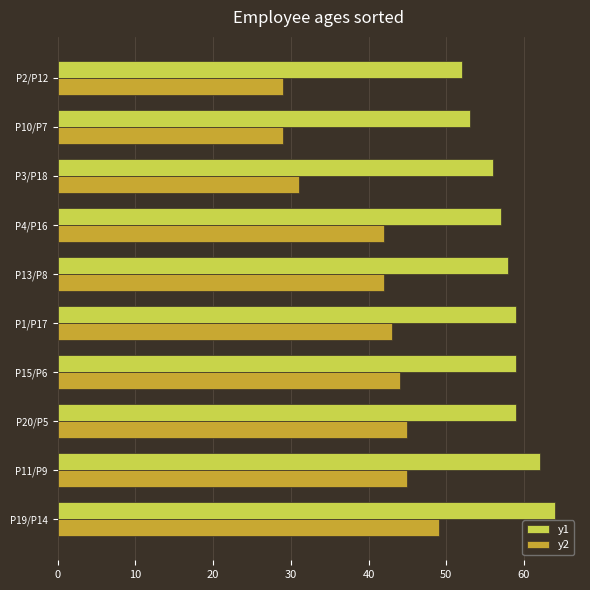

Rank the series by their average value, from highest to lowest.

y1, y2